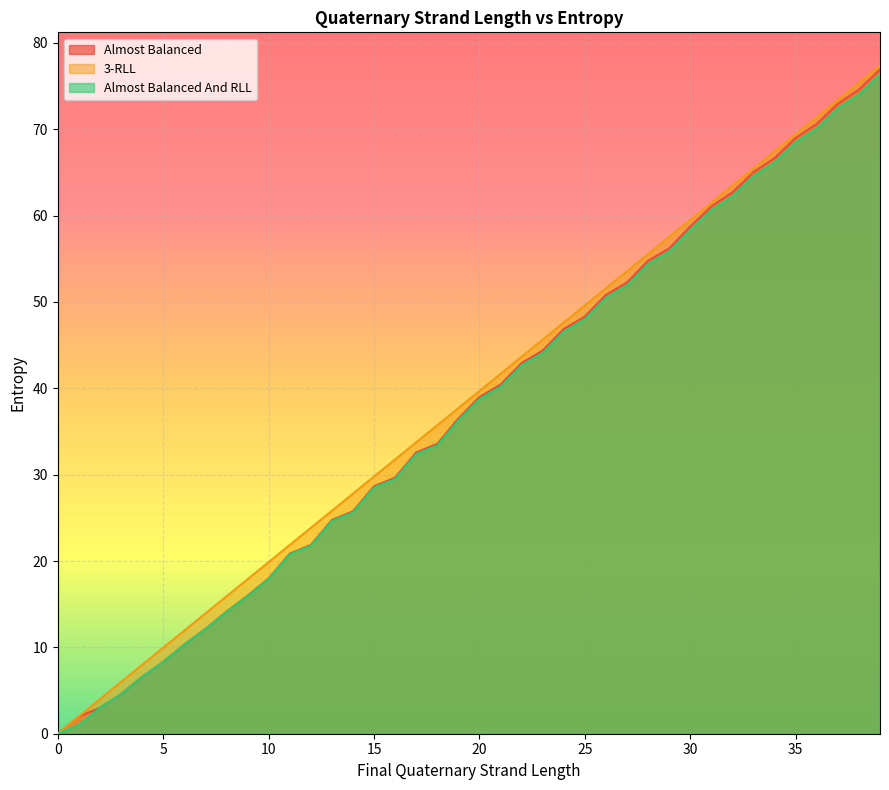

Rank the series by their maximum value, from highest to lowest.

3-RLL, Almost Balanced, Almost Balanced And RLL